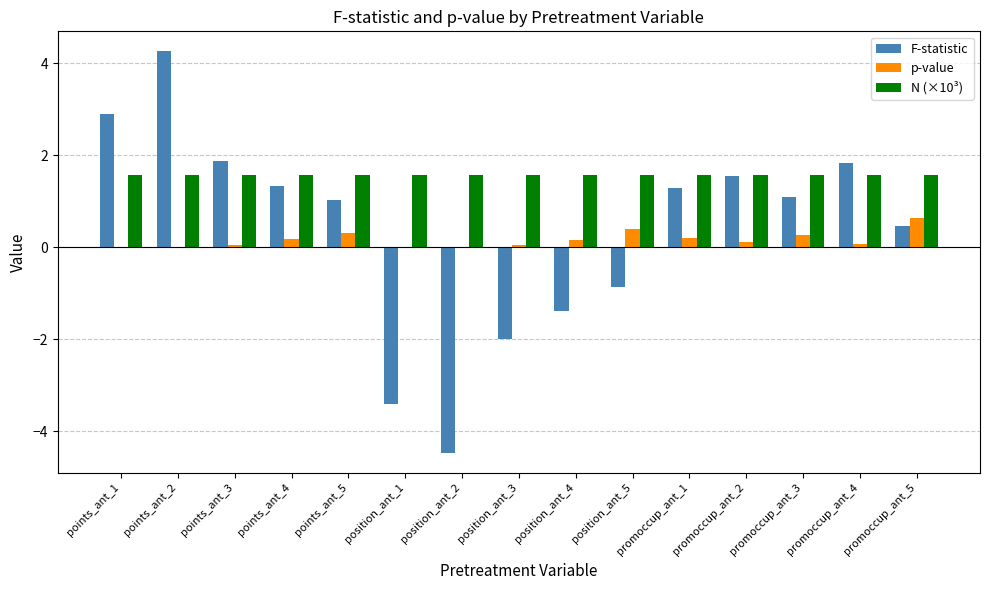

How many groups of bars are there?

15